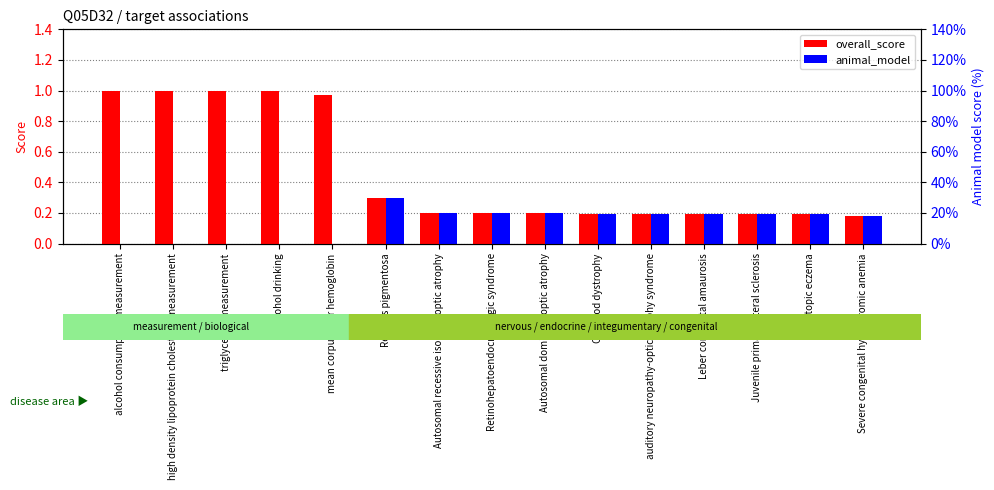

Reading right to left, transcribe all the data shown in this chart.

overall_score: Severe congenital hypochromic anemia=0.2	atopic eczema=0.2	Juvenile primary lateral sclerosis=0.2	Leber congenital amaurosis=0.2	auditory neuropathy-optic atrophy syndrome=0.2	Cone rod dystrophy=0.2	Autosomal dominant optic atrophy=0.2	Retinohepatoendocrinologic syndrome=0.2	Autosomal recessive isolated optic atrophy=0.2	Retinitis pigmentosa=0.3	mean corpuscular hemoglobin=1.0	alcohol drinking=1.0	triglyceride measurement=1.0	high density lipoprotein cholesterol measurement=1.0	alcohol consumption measurement=1.0
animal_model: Severe congenital hypochromic anemia=0.2	atopic eczema=0.2	Juvenile primary lateral sclerosis=0.2	Leber congenital amaurosis=0.2	auditory neuropathy-optic atrophy syndrome=0.2	Cone rod dystrophy=0.2	Autosomal dominant optic atrophy=0.2	Retinohepatoendocrinologic syndrome=0.2	Autosomal recessive isolated optic atrophy=0.2	Retinitis pigmentosa=0.3	mean corpuscular hemoglobin=0.0	alcohol drinking=0.0	triglyceride measurement=0.0	high density lipoprotein cholesterol measurement=0.0	alcohol consumption measurement=0.0